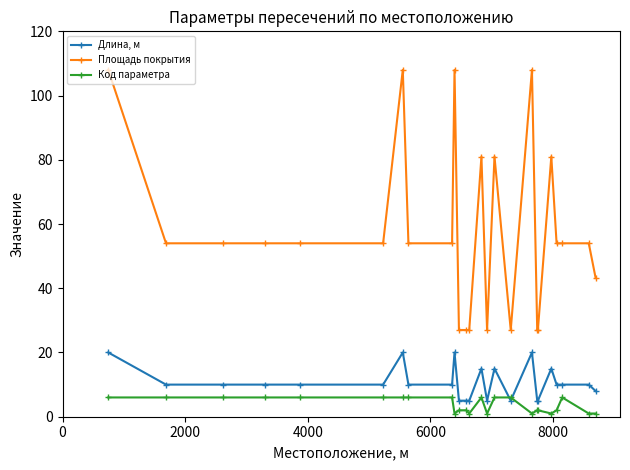

What is the maximum value shown in the chart?

108.0